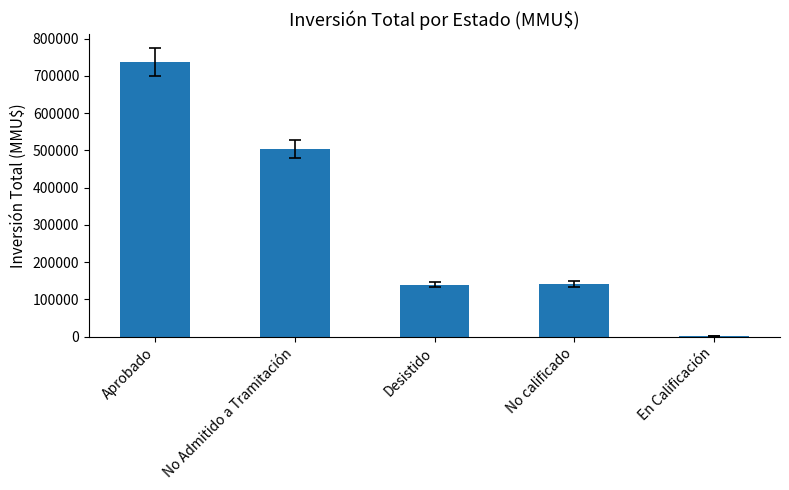

What is the sum of the values at No calificado and No Admitido a Tramitación?

645303